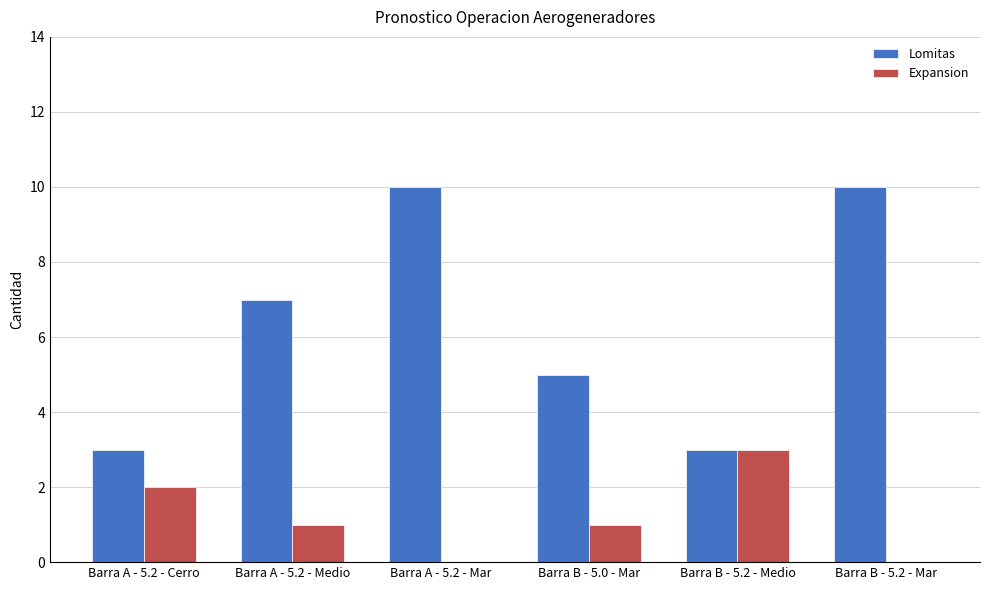

What is the maximum value for Expansion?

3